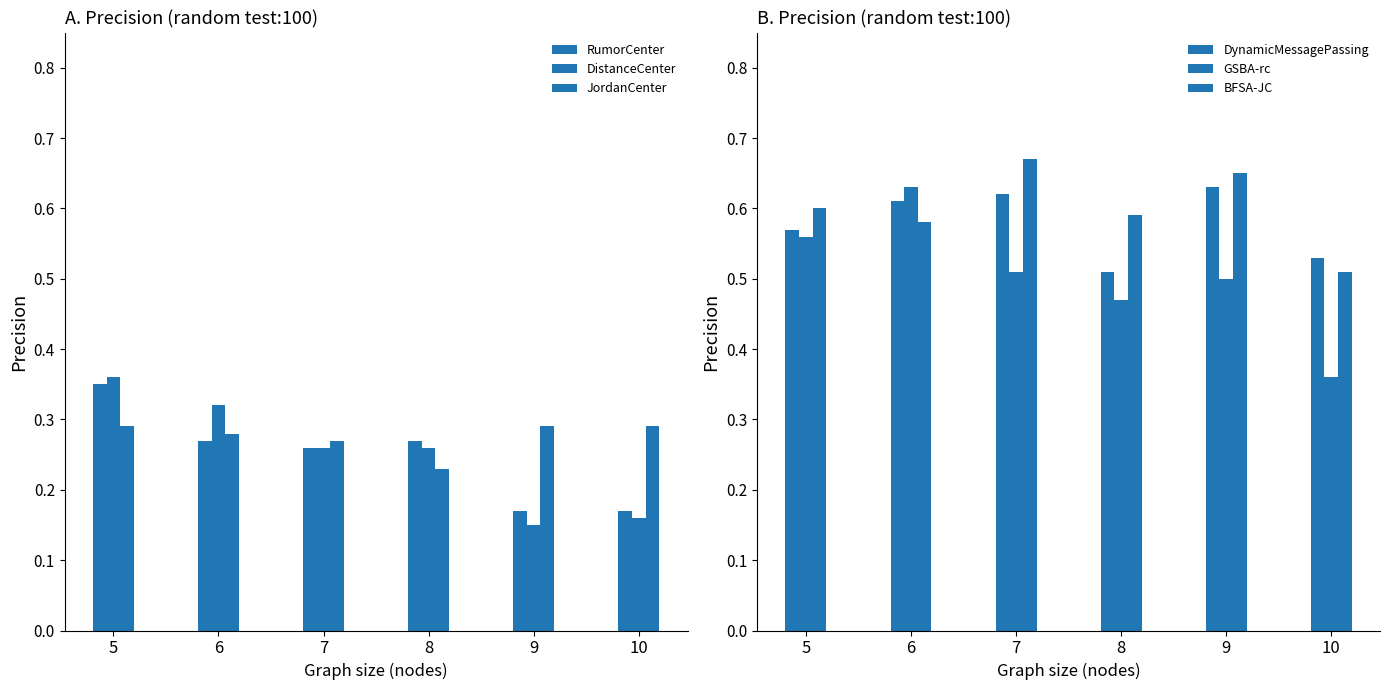

What is the value of the GSBA-rc bar at the 3rd from the left?

0.5